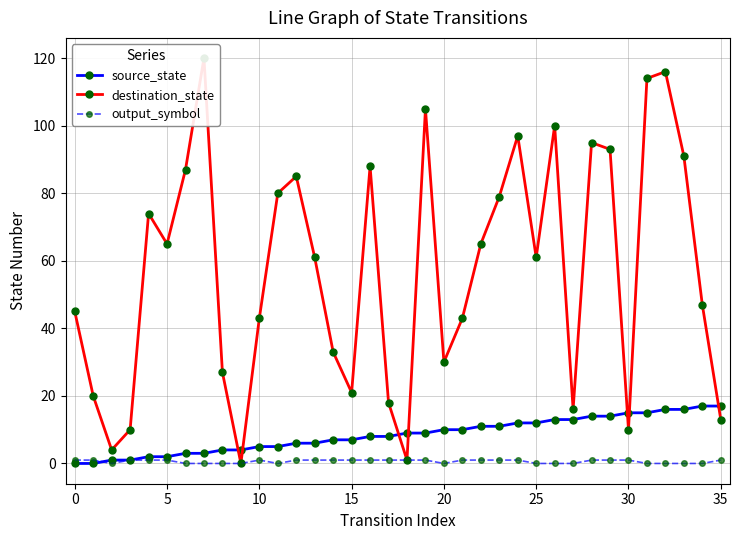

True or false: output_symbol and destination_state cross at least once.

False